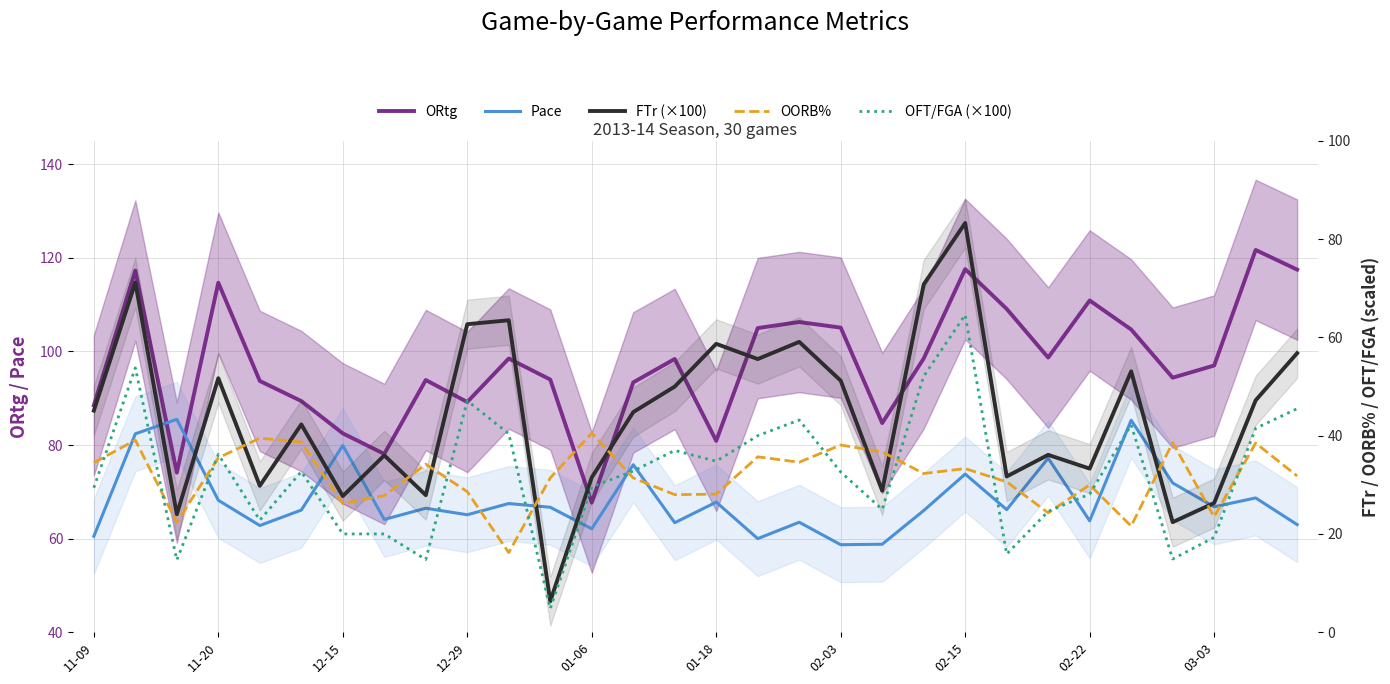

The value of OFT/FGA (×100) at 29 is 72.2. True or false?

False